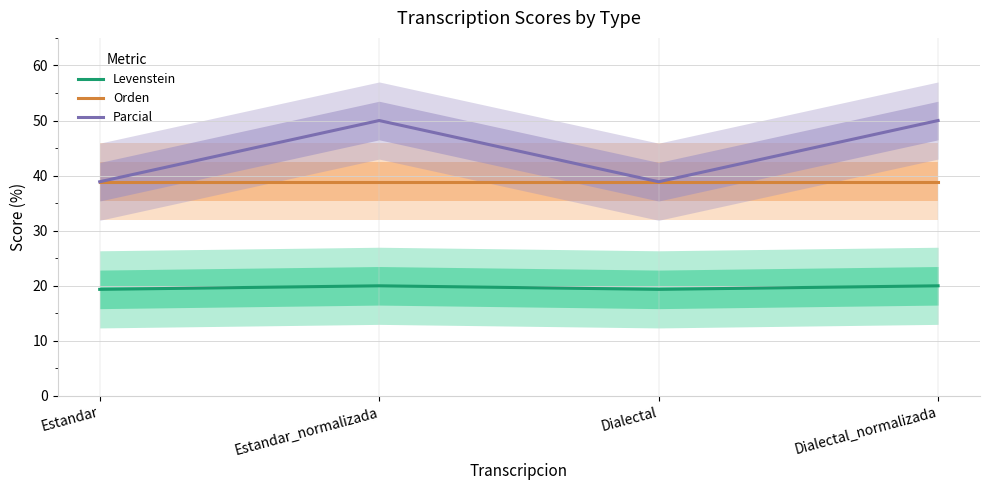

List the series in order of their peak value, lowest first.

Levenstein, Orden, Parcial